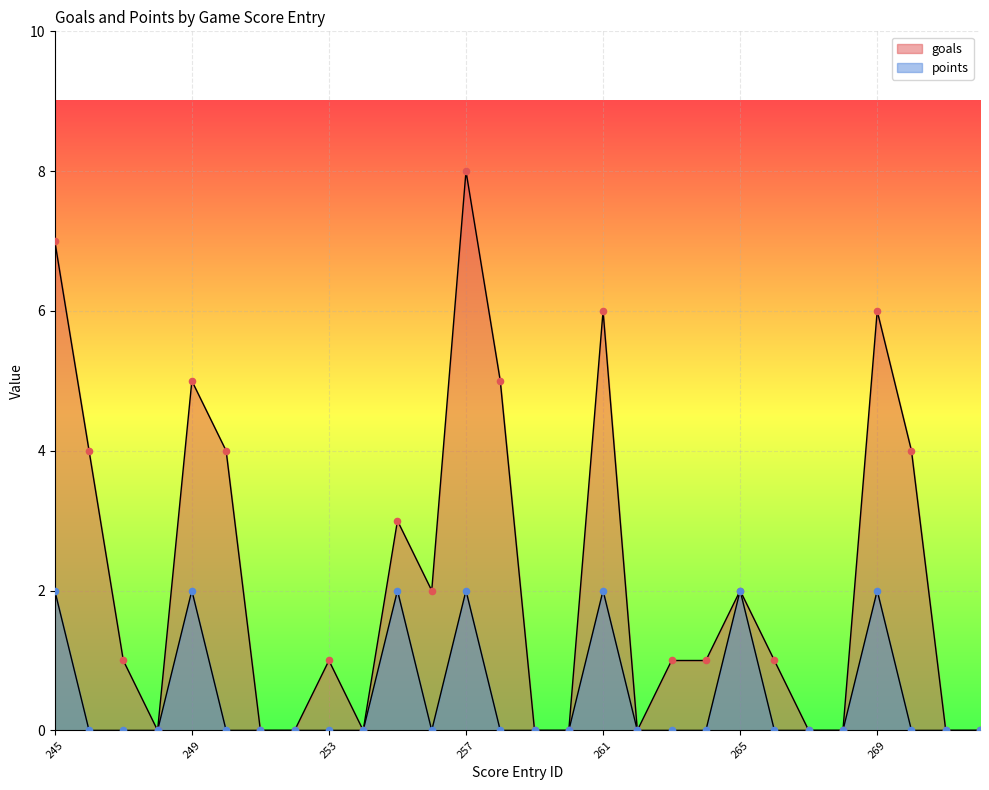

What are all the series names shown in the legend?

goals, points